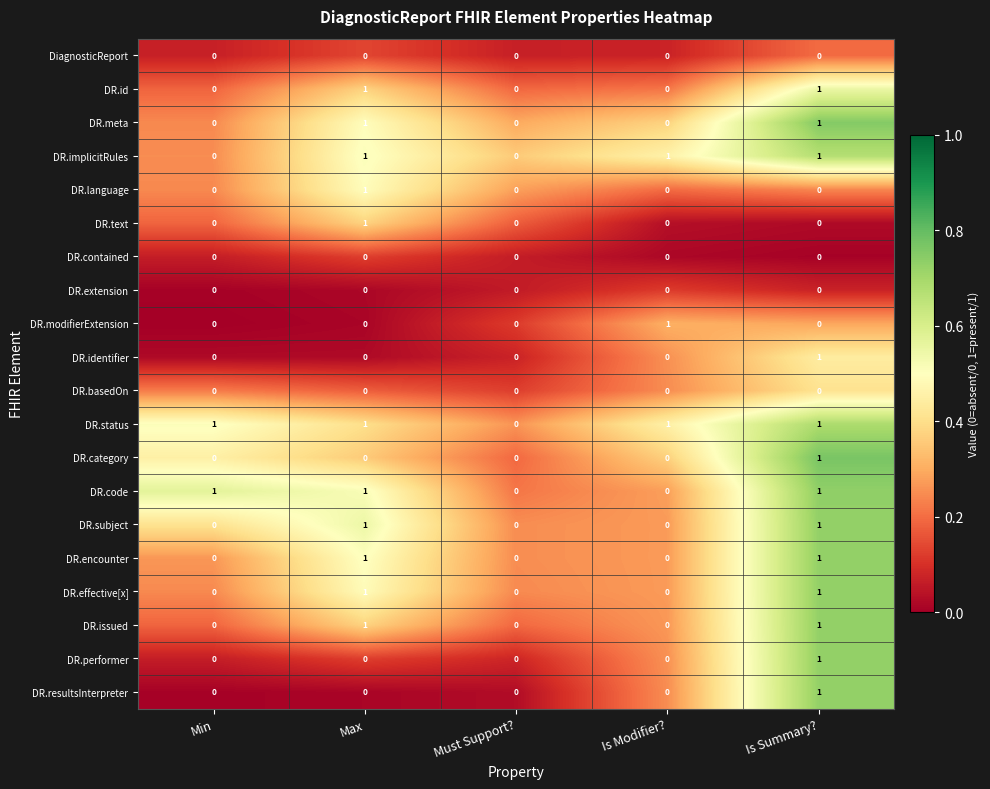

What is the greatest value displayed?

1